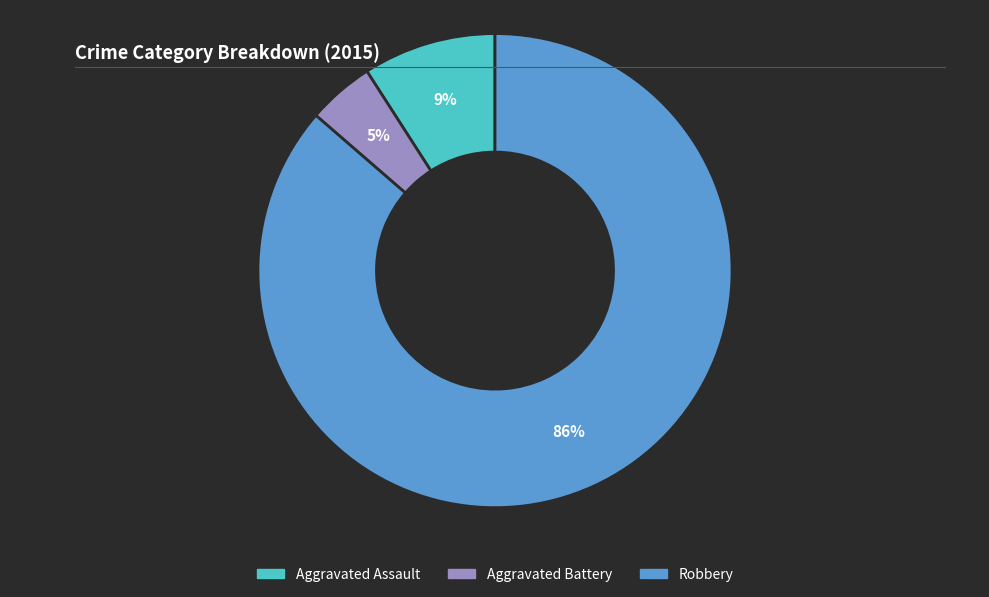

To the nearest percent, what is the average slice percentage?

33%